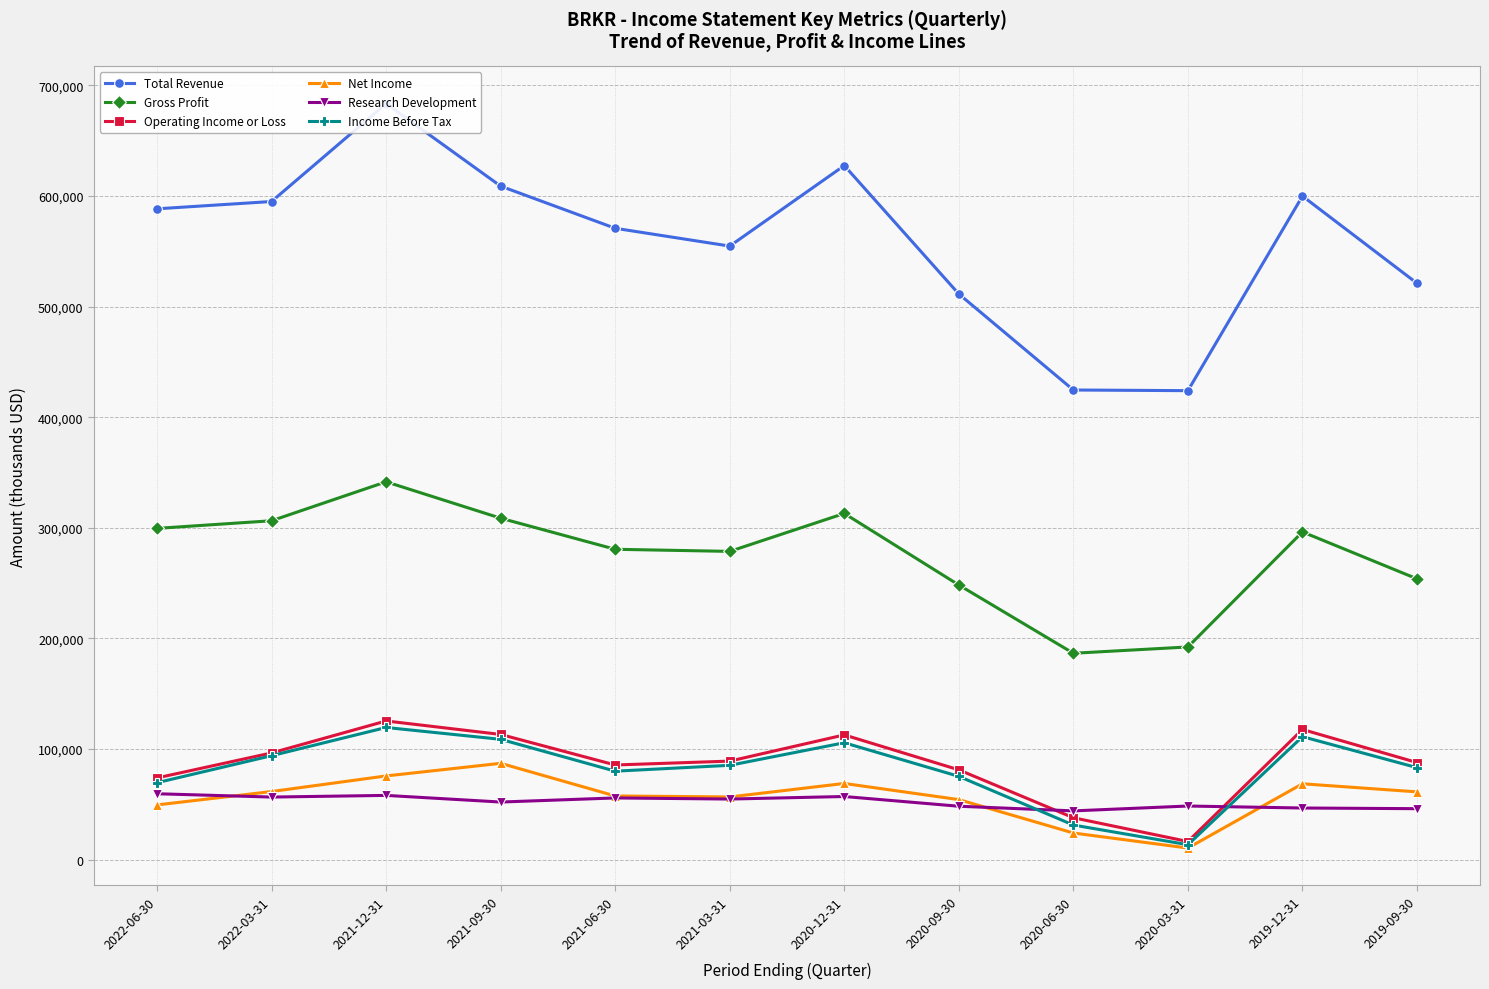

What is the average value of the Net Income series?

56325